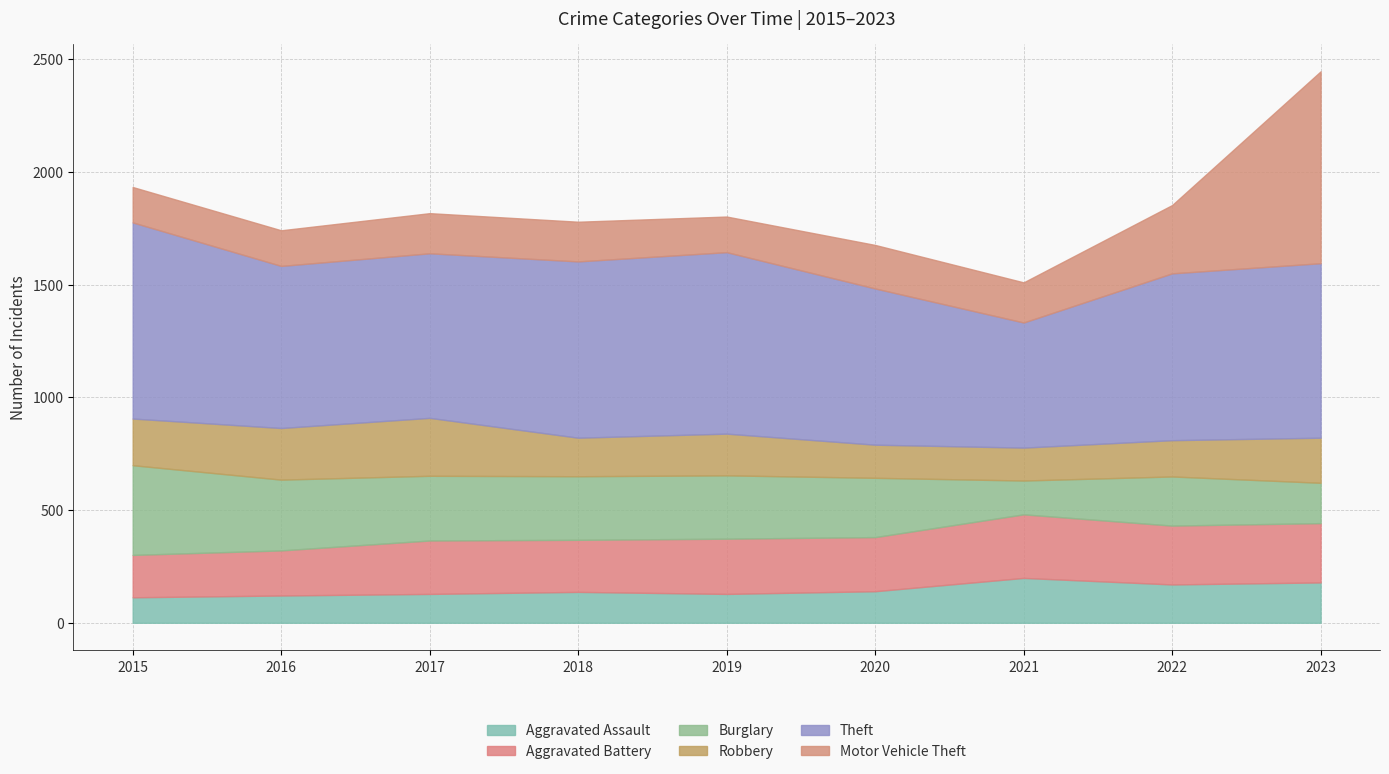

In Robbery, how many points are lower than both neighbors (excluding endpoints)?

2